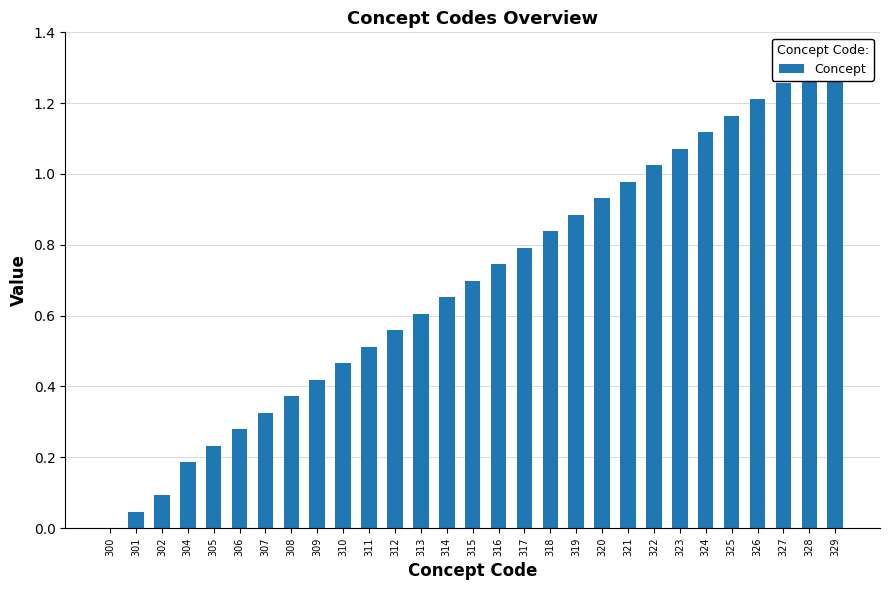

Does the chart contain any negative values?

No